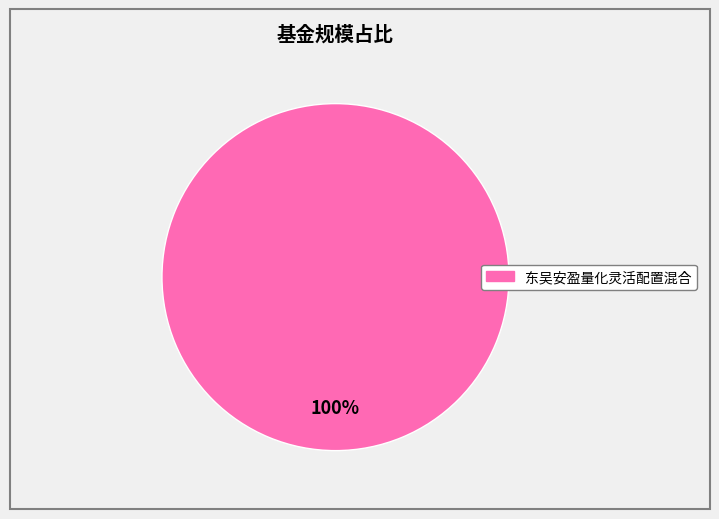

Is there any slice that represents more than half of the pie?

Yes